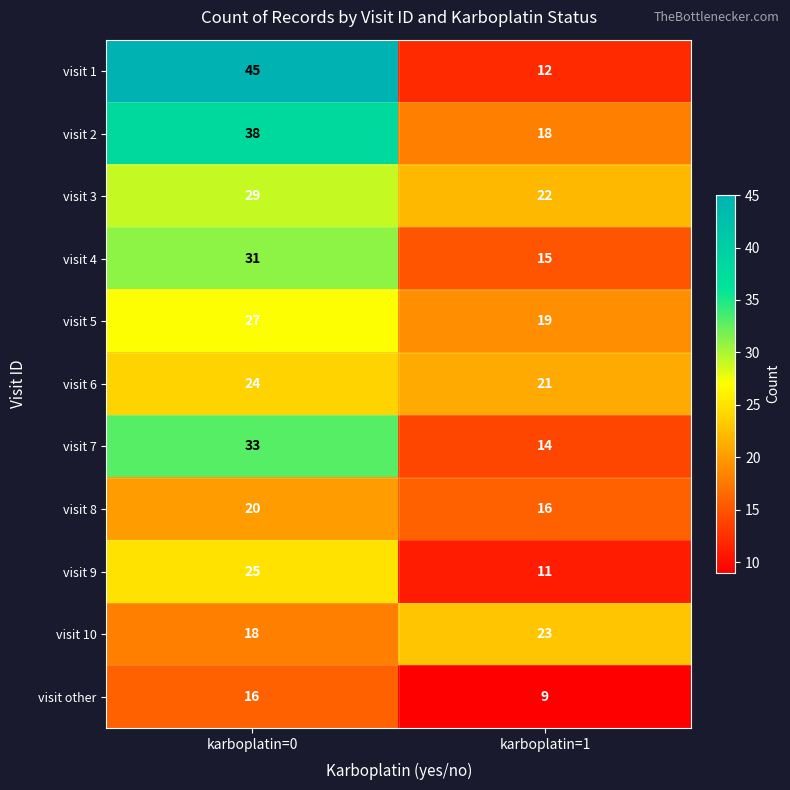

Between karboplatin=0 and karboplatin=1, which series saw the biggest shift?

visit 1